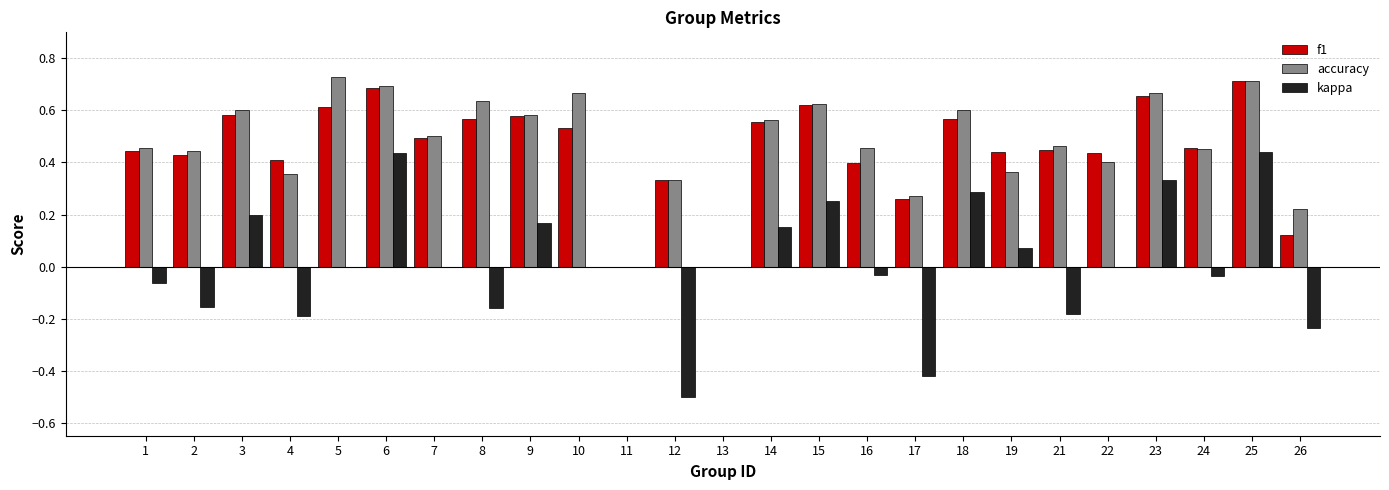

The value of f1 at 5 is 0.2. True or false?

False